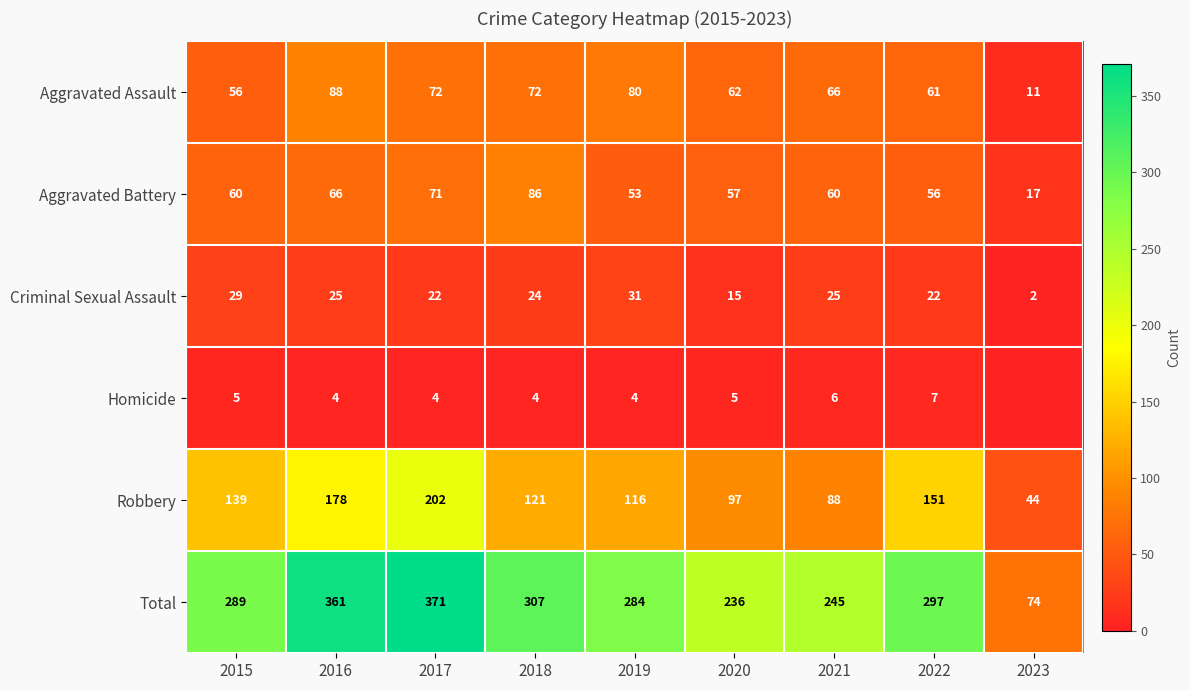

What is the sum of all Robbery values?

1136